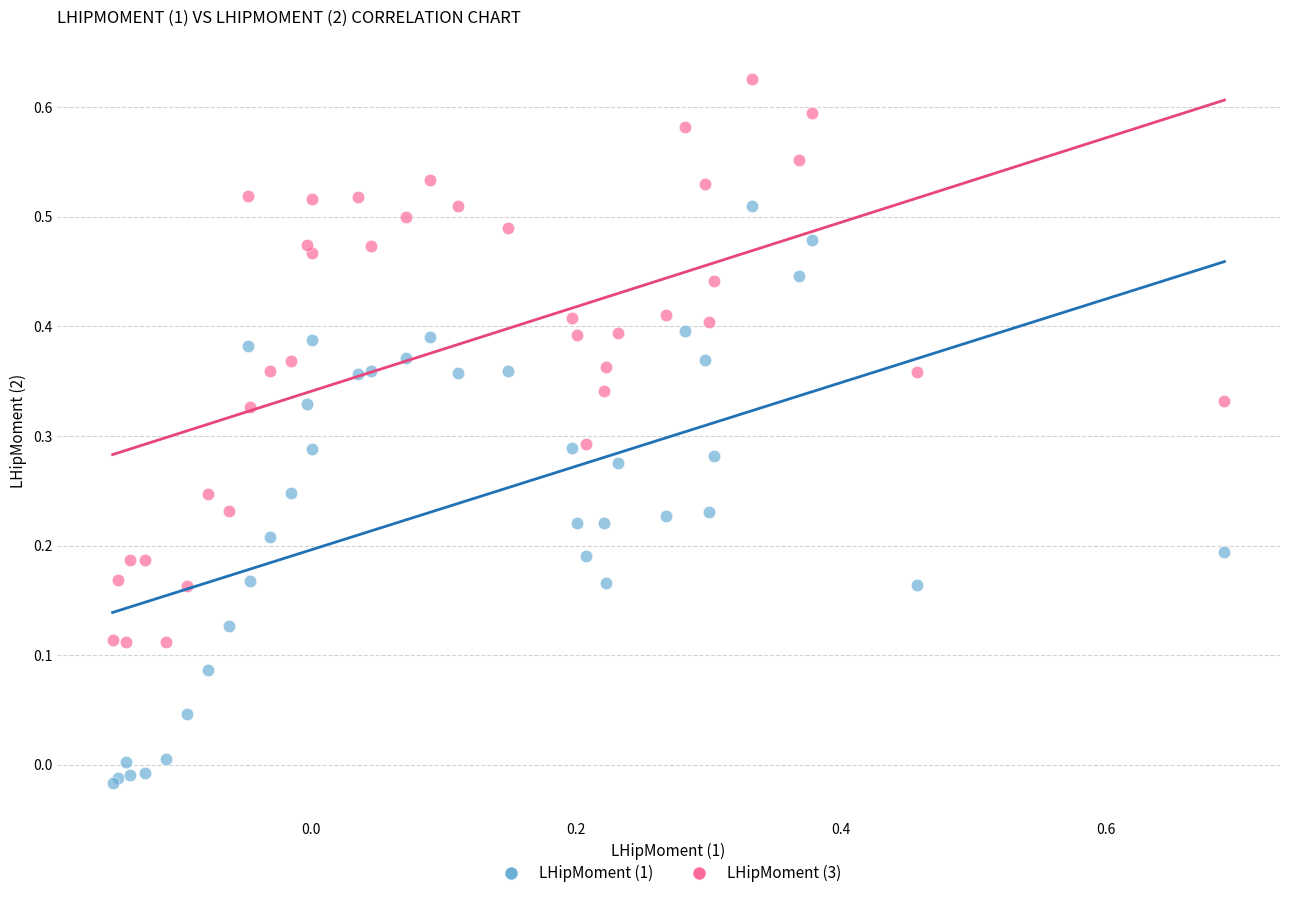

What are all the series names shown in the legend?

LHipMoment (1), LHipMoment (3)